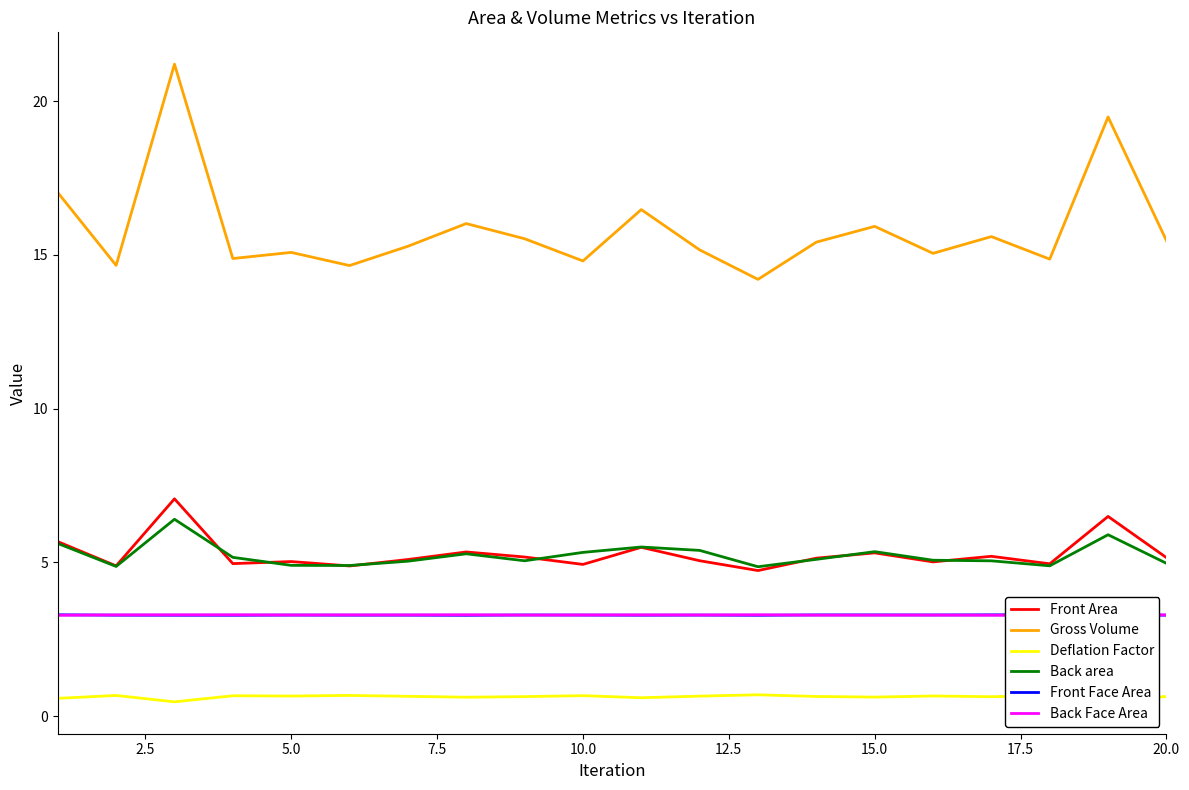

How many lines are shown in the chart?

6